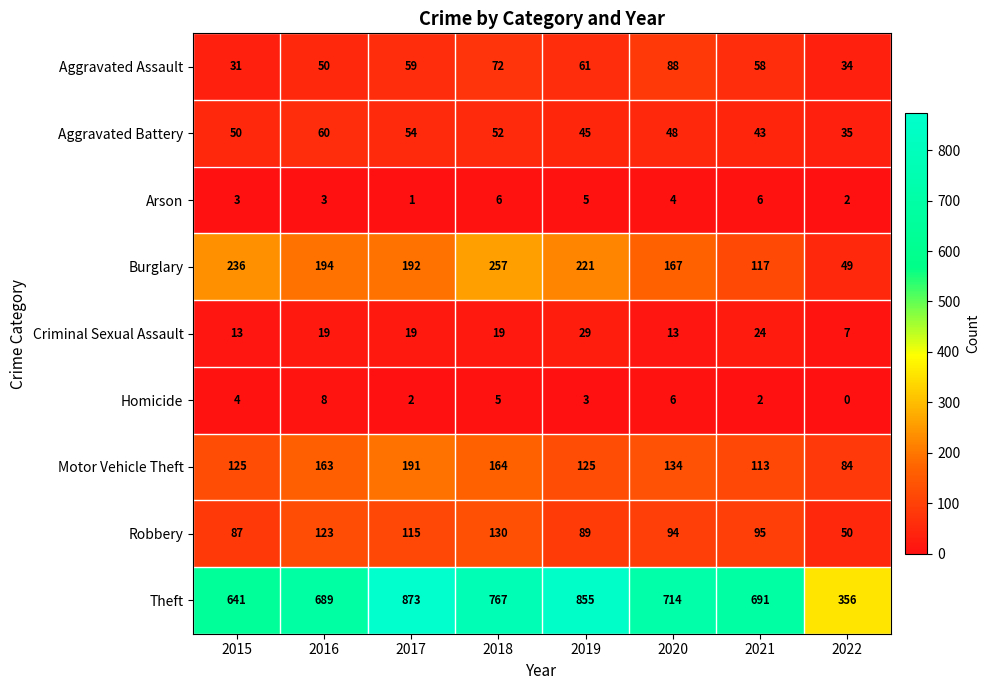

The value of Aggravated Battery at 2015 is 50. True or false?

True